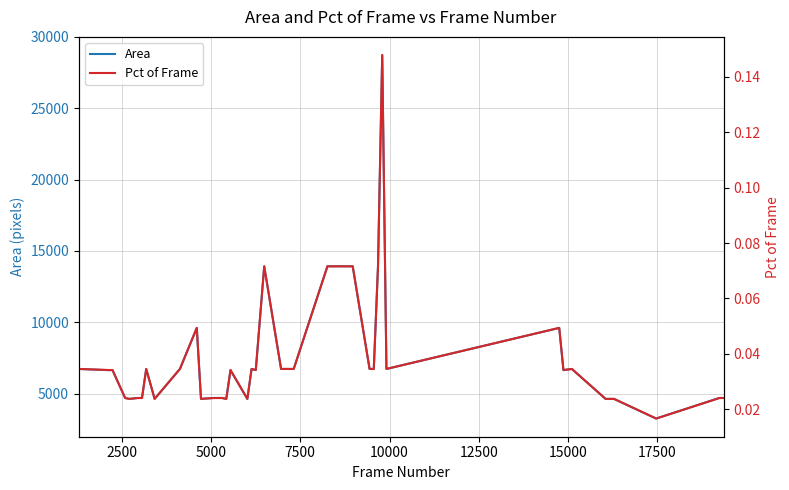

What is the average value of the Area series?

7625.4